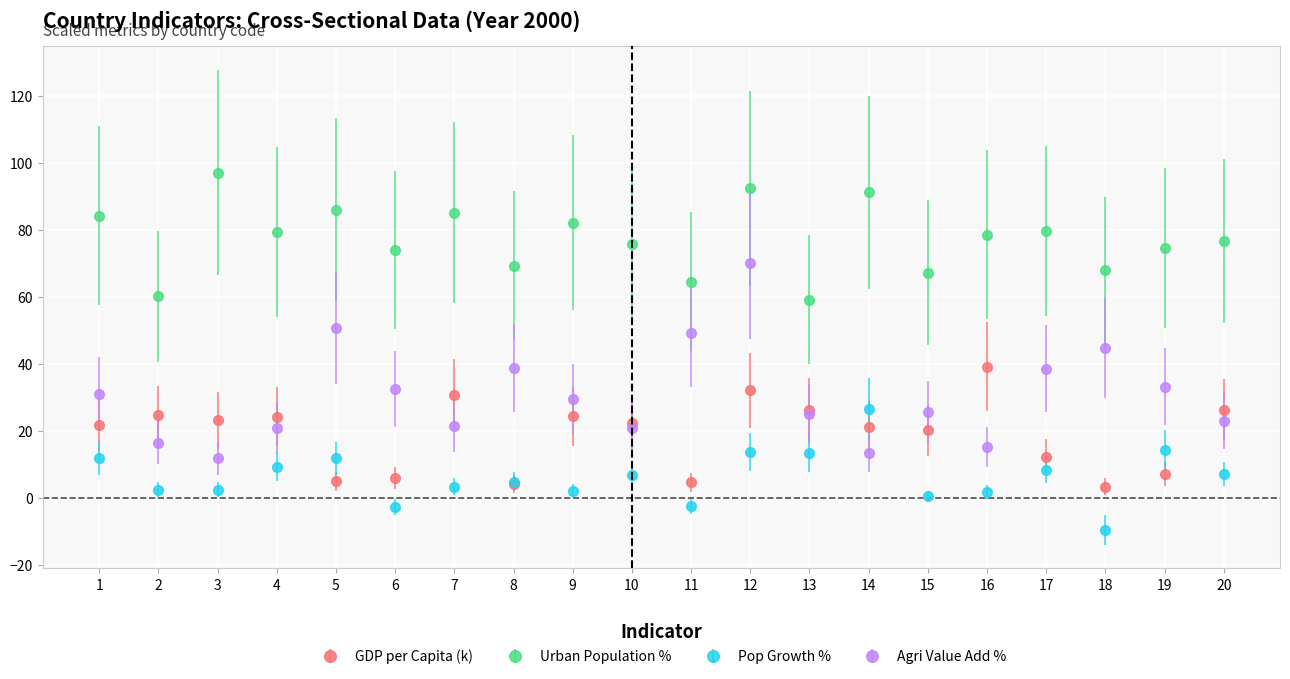

How many interior local valleys does the Agri Value Add % series have?

5